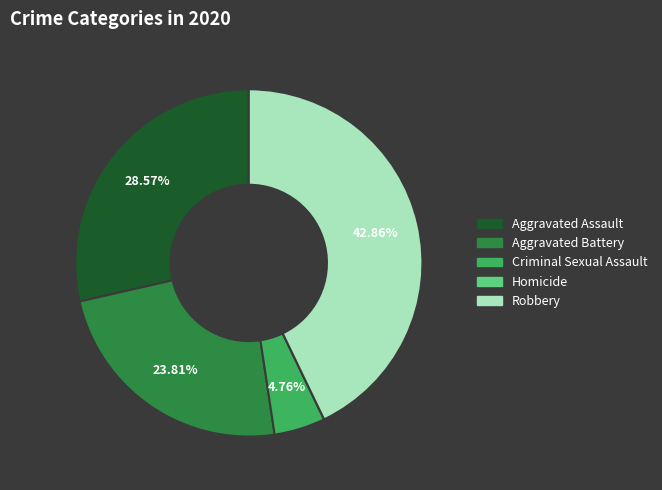

What is the largest slice in the pie chart?

Robbery